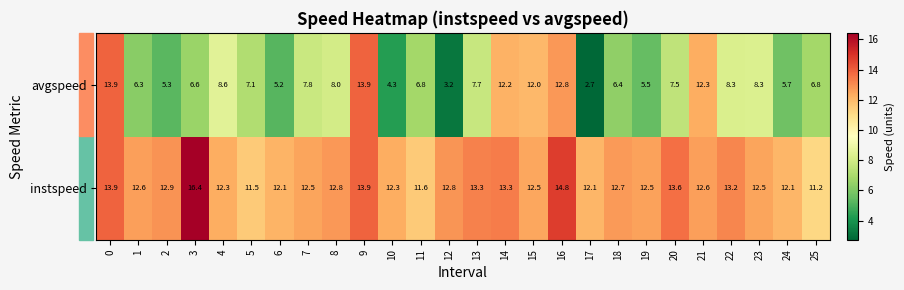

What is the sum of the avgspeed values at 23 and 1?

14.6